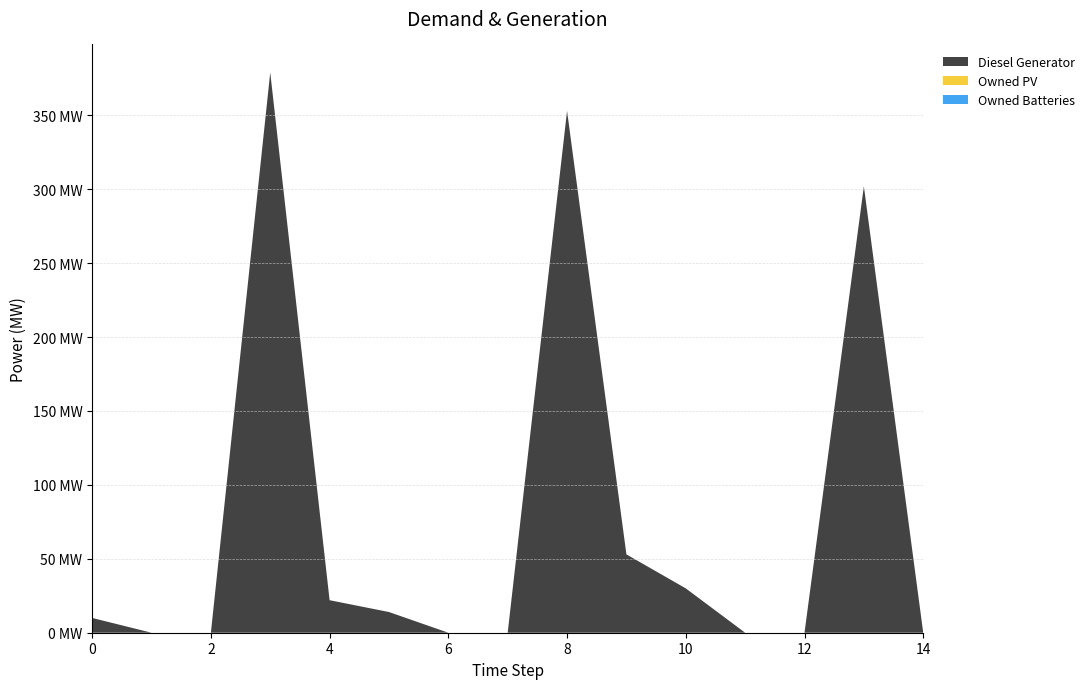

Reading right to left, extract all data points from this chart.

Diesel Generator: 14=0	13=302	12=0	11=0	10=30	9=53	8=353	7=0	6=0	5=14	4=22	3=379	2=0	1=0	0=10
Owned PV: 14=0	13=0	12=0	11=0	10=0	9=0	8=0	7=0	6=0	5=0	4=0	3=0	2=0	1=0	0=0
Owned Batteries: 14=0	13=0	12=0	11=0	10=0	9=0	8=0	7=0	6=0	5=0	4=0	3=0	2=0	1=0	0=0